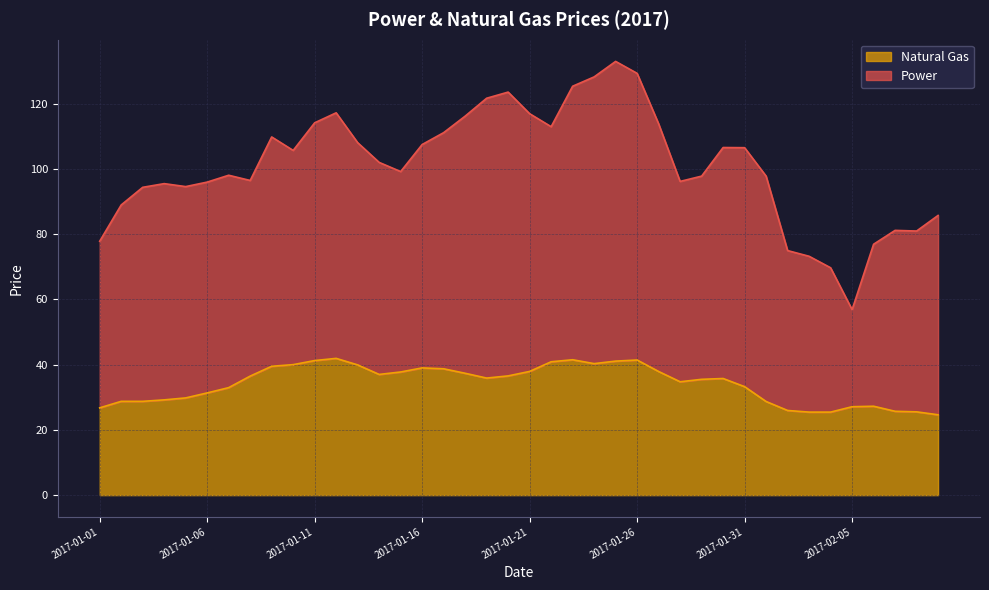

Reading left to right, what are all the values shown in this chart?

2017-01-01=26.8	2017-01-02=28.8	2017-01-03=28.8	2017-01-04=29.2	2017-01-05=29.8	2017-01-06=31.3	2017-01-07=33.0	2017-01-08=36.5	2017-01-09=39.5	2017-01-10=40.0	2017-01-11=41.2	2017-01-12=41.9	2017-01-13=39.9	2017-01-14=37.0	2017-01-15=37.8	2017-01-16=39.0	2017-01-17=38.7	2017-01-18=37.4	2017-01-19=35.9	2017-01-20=36.5	2017-01-21=37.9	2017-01-22=40.9	2017-01-23=41.5	2017-01-24=40.3	2017-01-25=41.1	2017-01-26=41.4	2017-01-27=37.9	2017-01-28=34.8	2017-01-29=35.5	2017-01-30=35.8	2017-01-31=33.2	2017-02-01=28.7	2017-02-02=25.9	2017-02-03=25.4	2017-02-04=25.4	2017-02-05=27.1	2017-02-06=27.2	2017-02-07=25.7	2017-02-08=25.5	2017-02-09=24.6